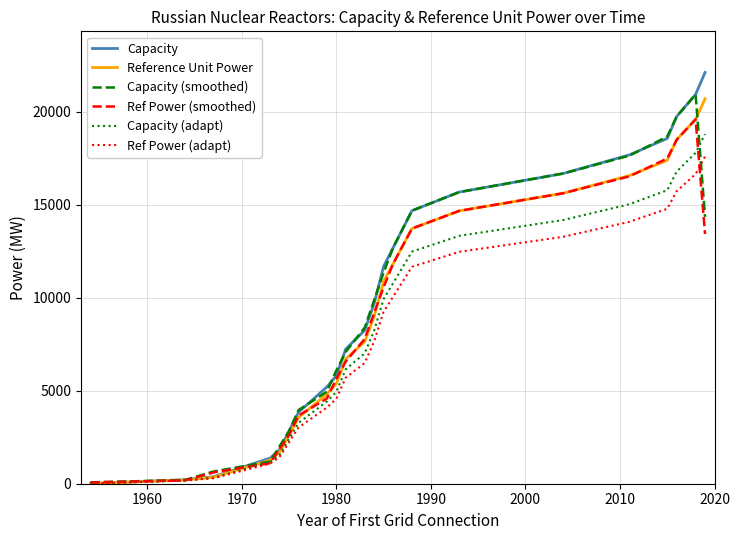

Which series has the largest range (max minus min)?

Capacity